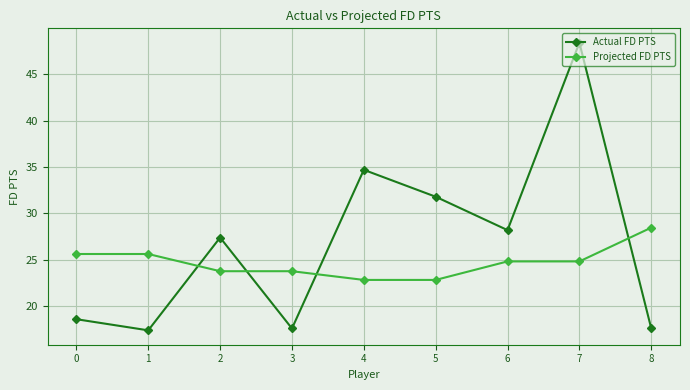

What is the smallest value displayed?

17.4